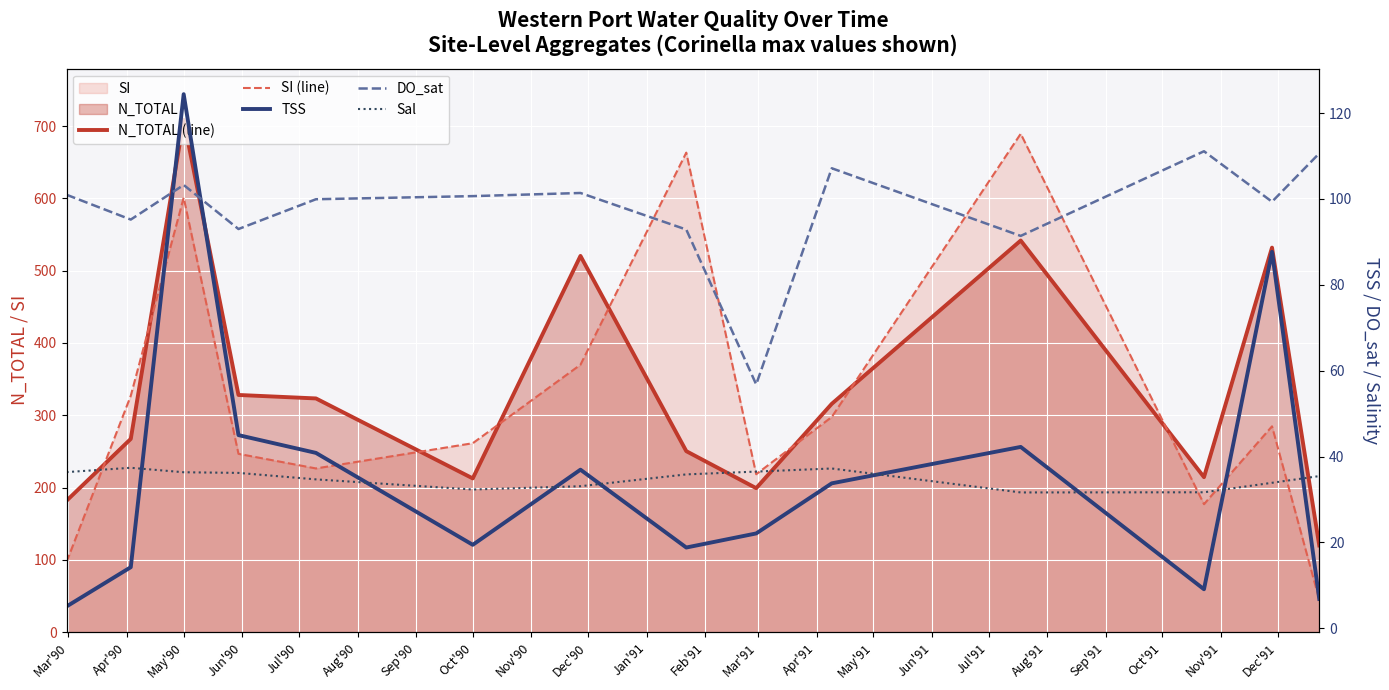

What is the difference between the maximum and minimum values in the N_TOTAL (line) series?

588.7